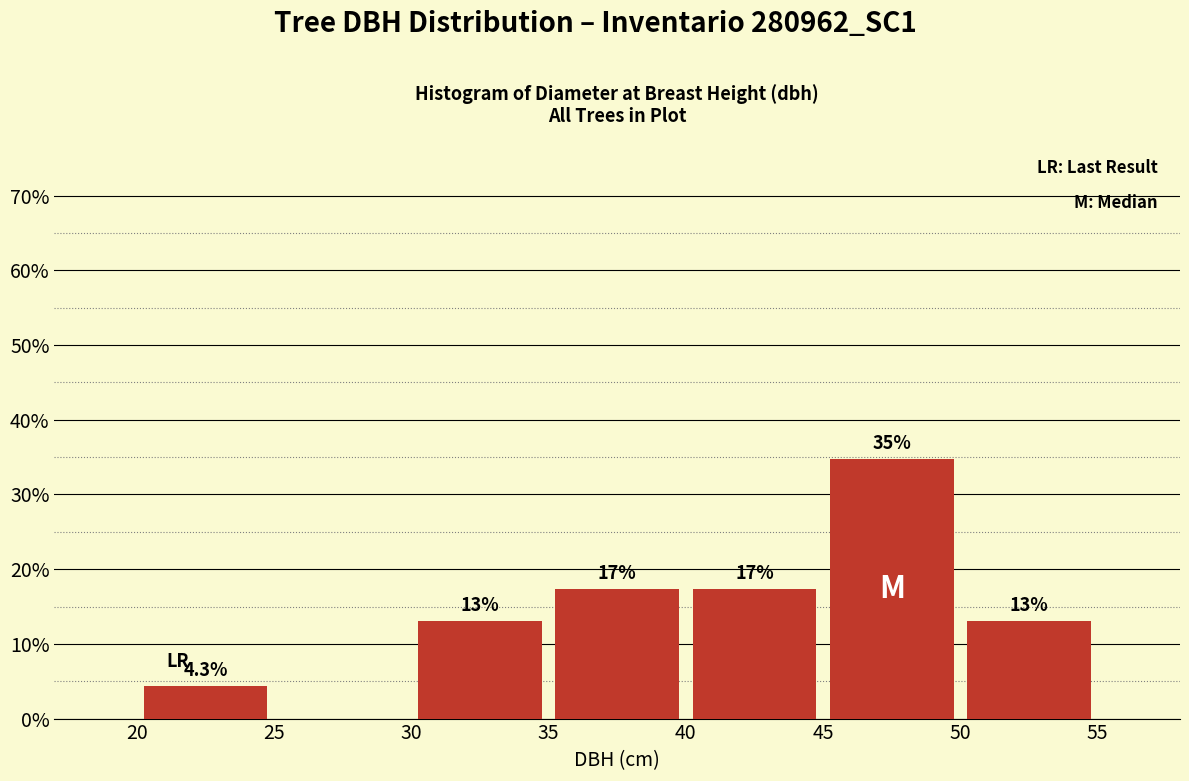

Over which range of the x-axis is the bar tallest?

45 to 50